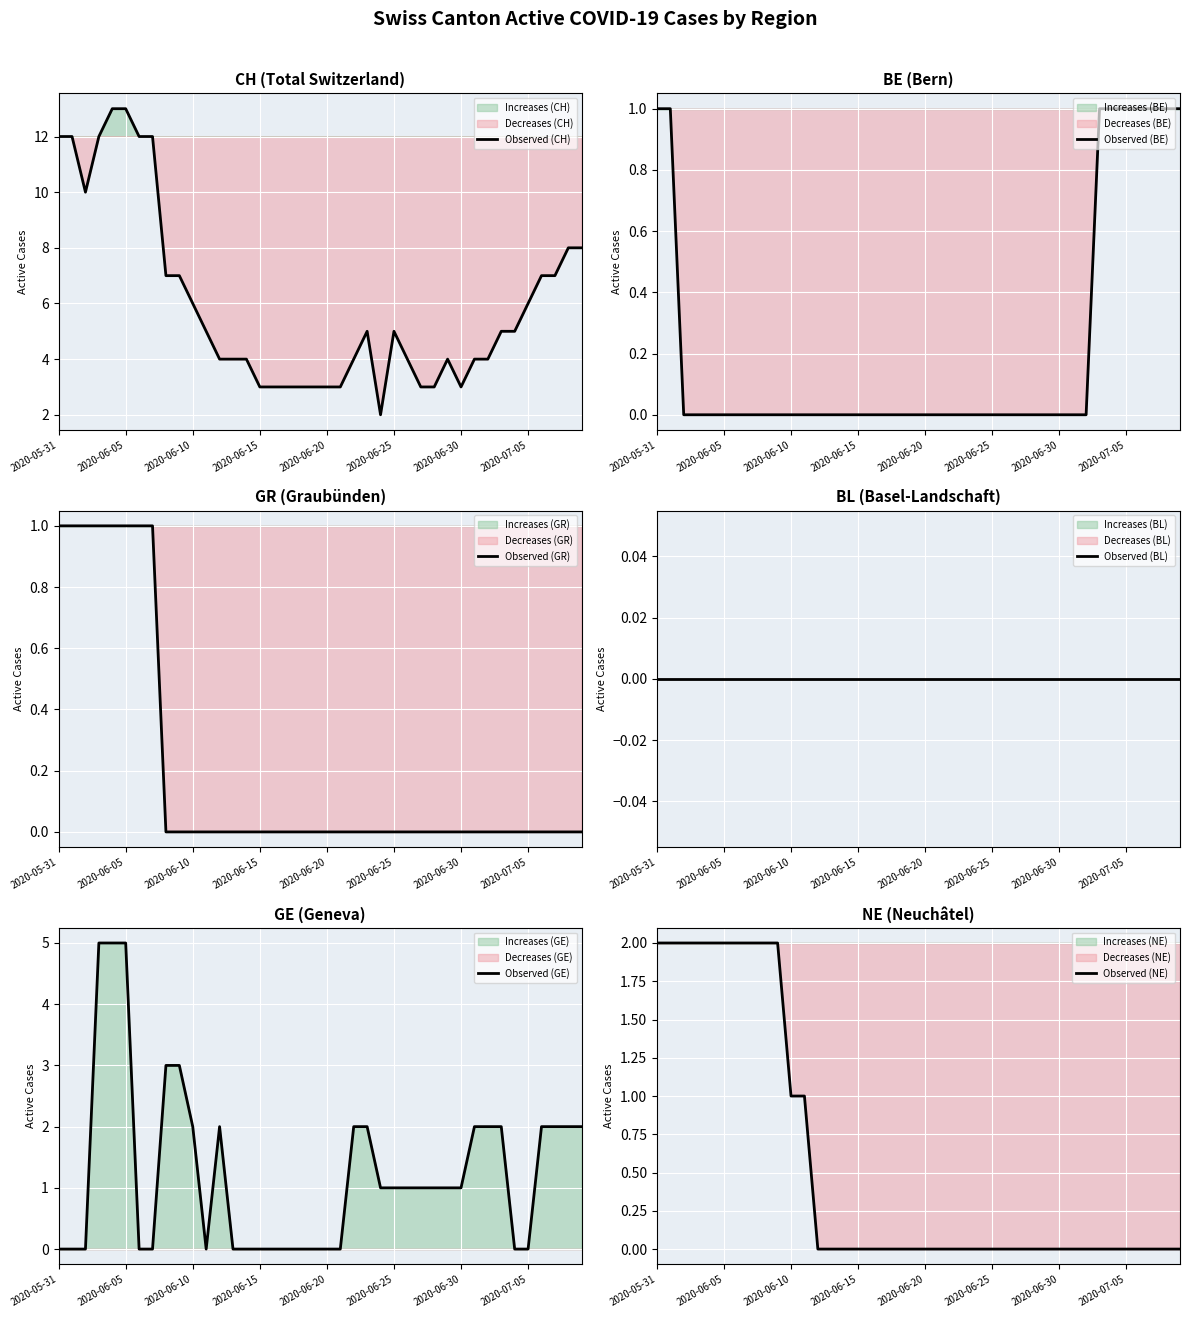

The value of Observed (GE) at 2020-06-10 is 3. True or false?

False